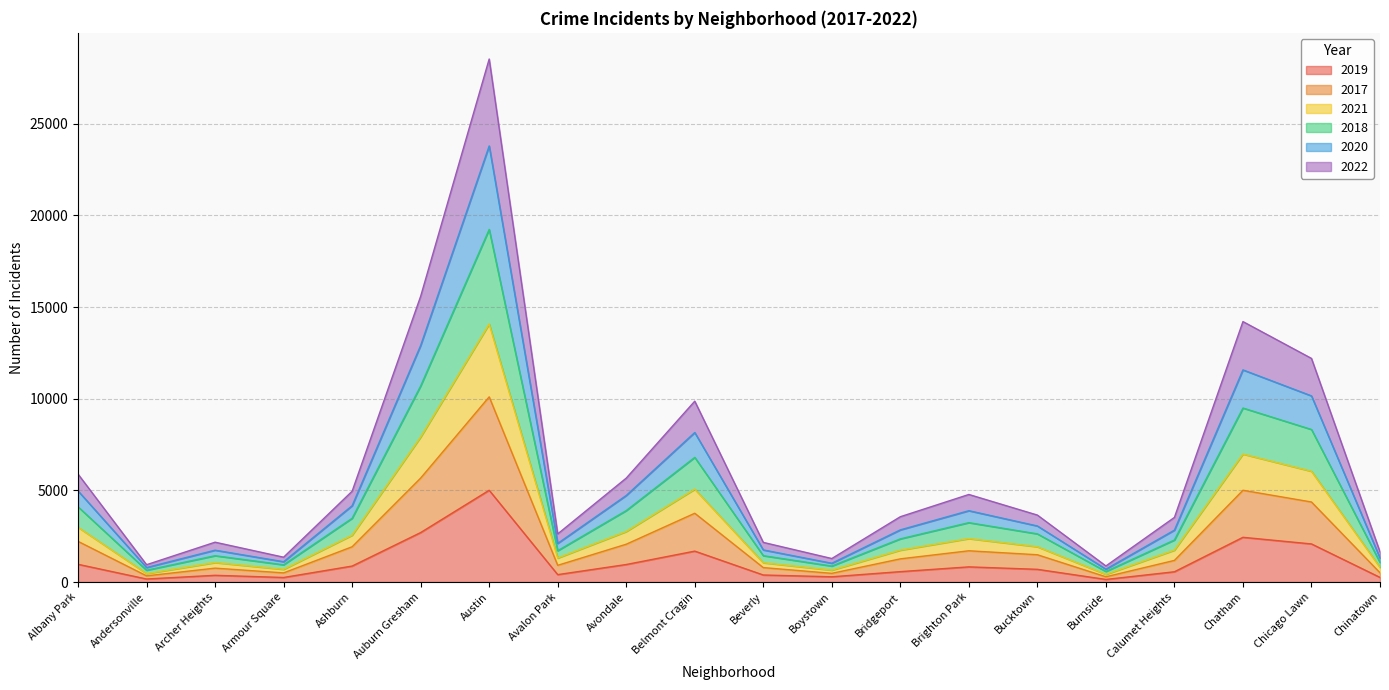

At which category is the sum across all series the highest?

Austin